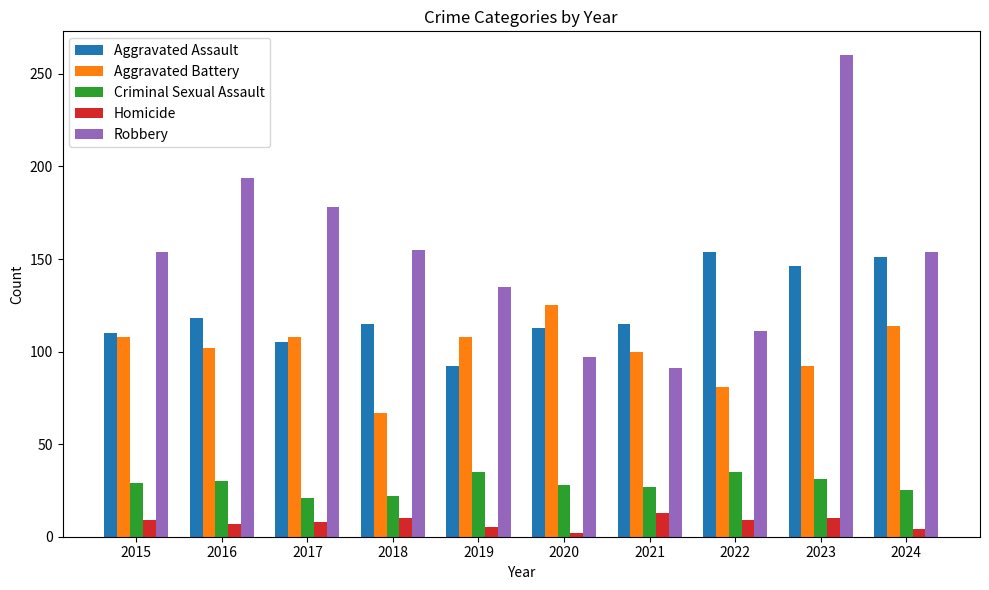

At 2020, list the series in order from smallest to largest.

Homicide, Criminal Sexual Assault, Robbery, Aggravated Assault, Aggravated Battery